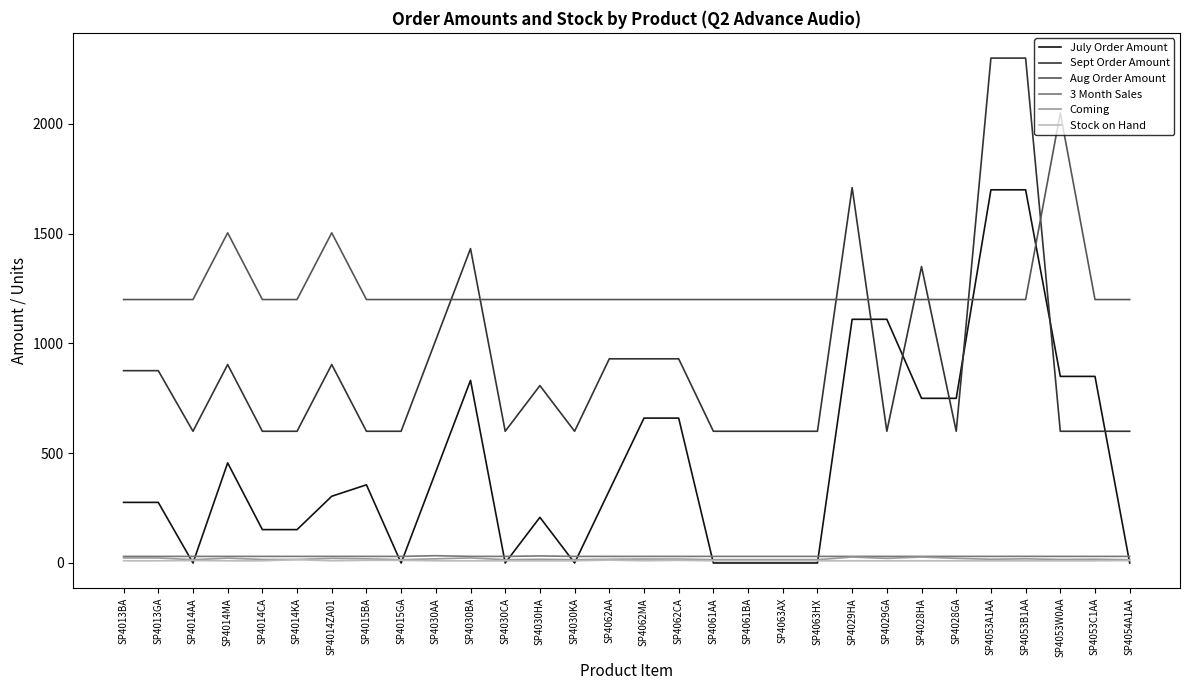

Does the chart have visible grid lines?

No